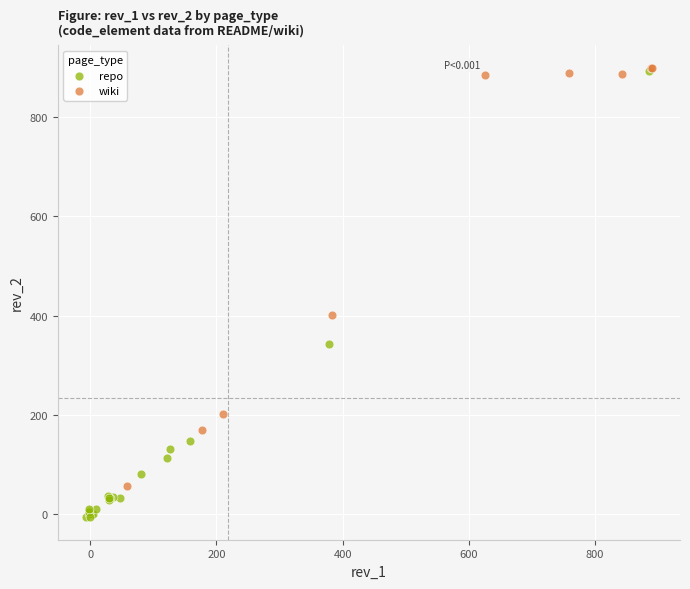

Which series contains the lowest Y value?

repo